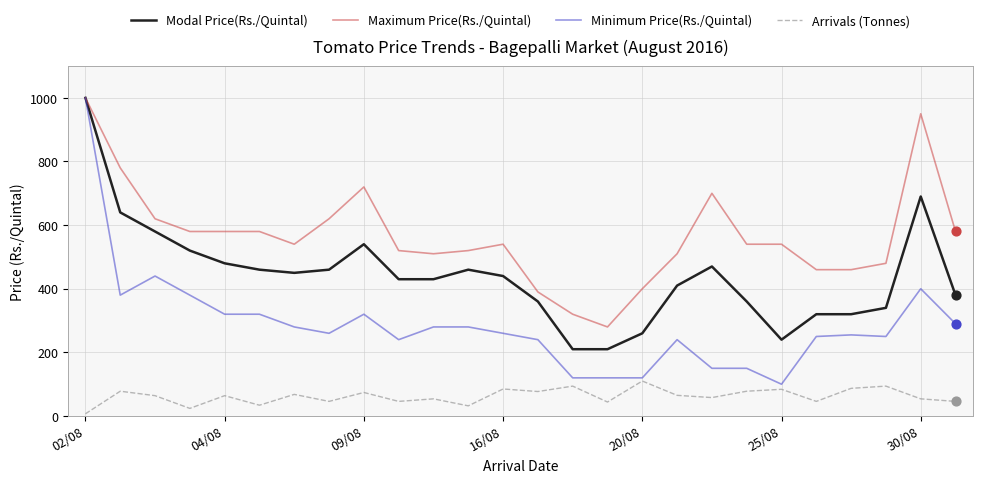

What are all the series names shown in the legend?

Modal Price(Rs./Quintal), Maximum Price(Rs./Quintal), Minimum Price(Rs./Quintal), Arrivals (Tonnes)